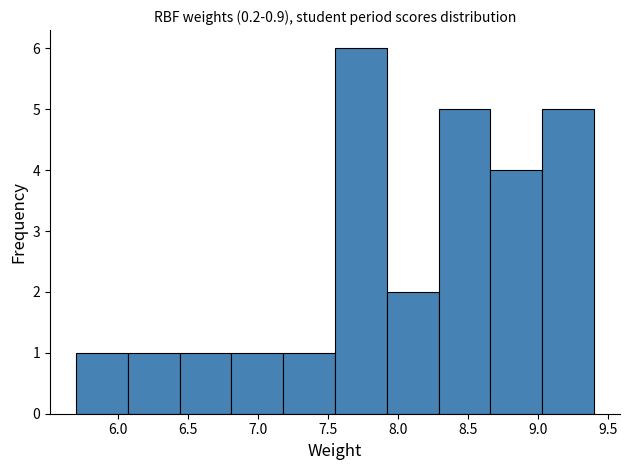

Reading left to right, transcribe this chart: for each bar, give the range it covers on the x-axis and its height. Neither the bar edges nor the heights are printed on the chart, so give them approximately, as read against the axes.

5.70 to 6.07: 1
6.07 to 6.44: 1
6.44 to 6.81: 1
6.81 to 7.18: 1
7.18 to 7.55: 1
7.55 to 7.92: 6
7.92 to 8.29: 2
8.29 to 8.66: 5
8.66 to 9.03: 4
9.03 to 9.40: 5